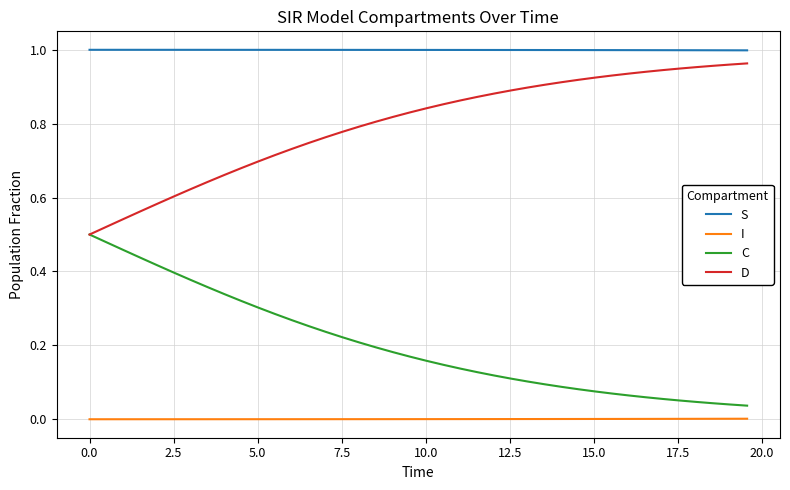

True or false: C and I intersect in this chart.

False